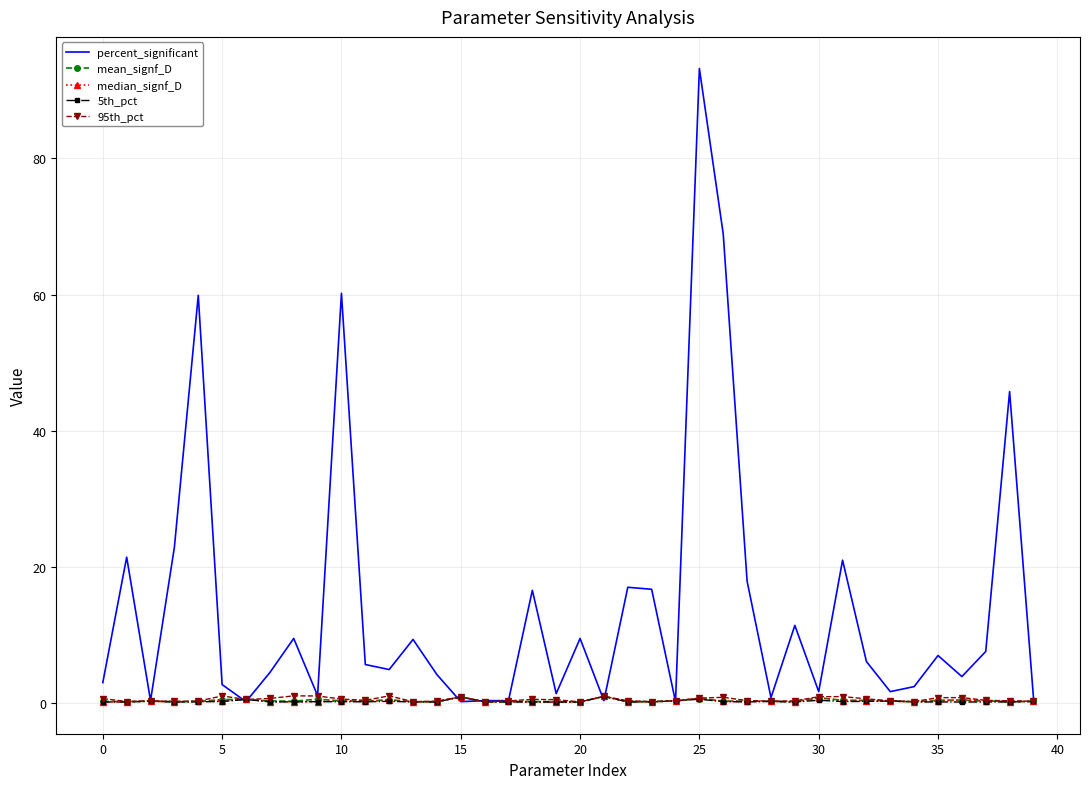

Which series has the widest spread of values?

percent_significant